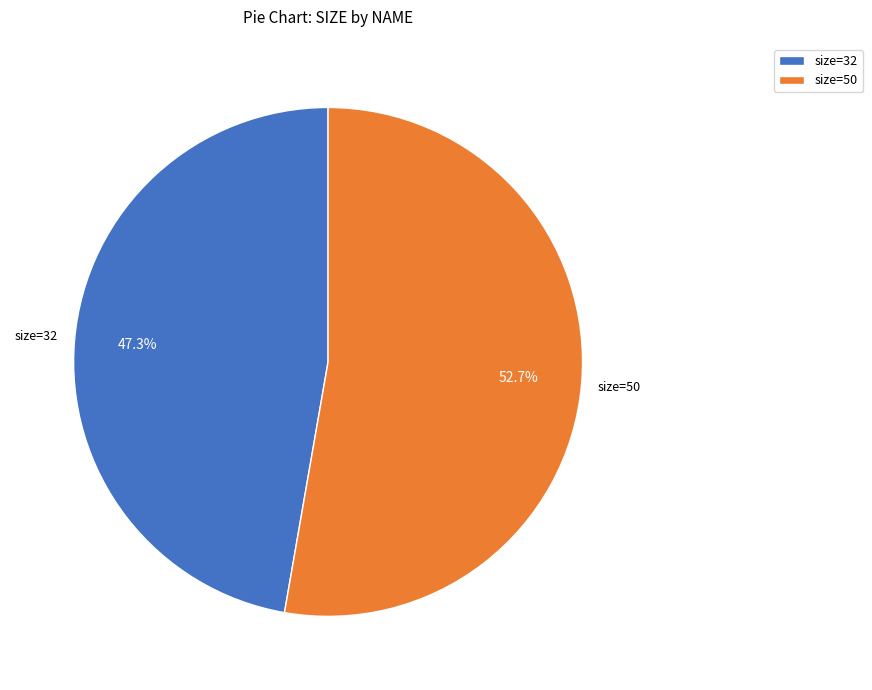

Which category has the biggest portion of the pie?

size=50